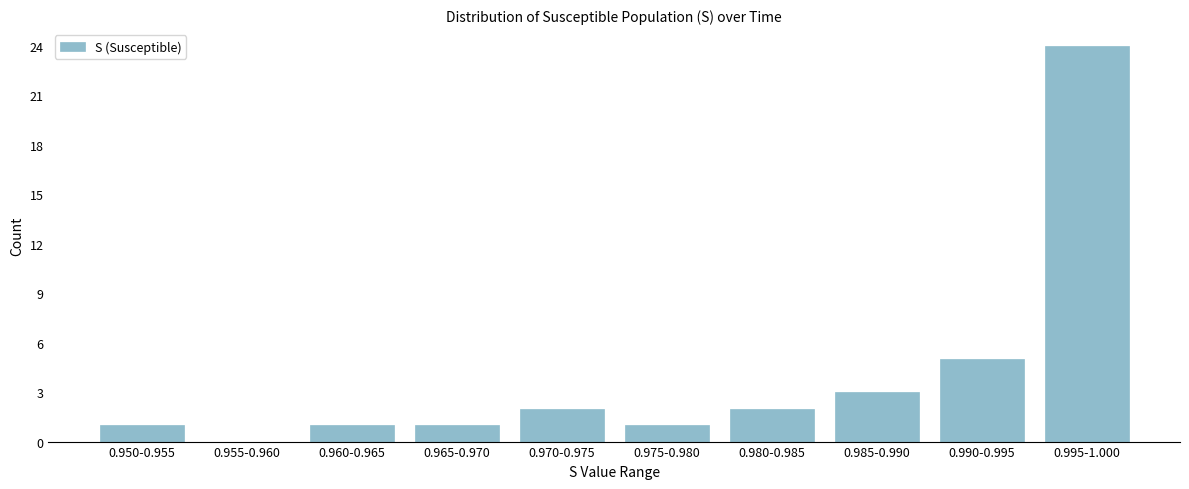

Reading right to left, transcribe all the data shown in this chart.

0.995-1.000=24	0.990-0.995=5	0.985-0.990=3	0.980-0.985=2	0.975-0.980=1	0.970-0.975=2	0.965-0.970=1	0.960-0.965=1	0.955-0.960=0	0.950-0.955=1